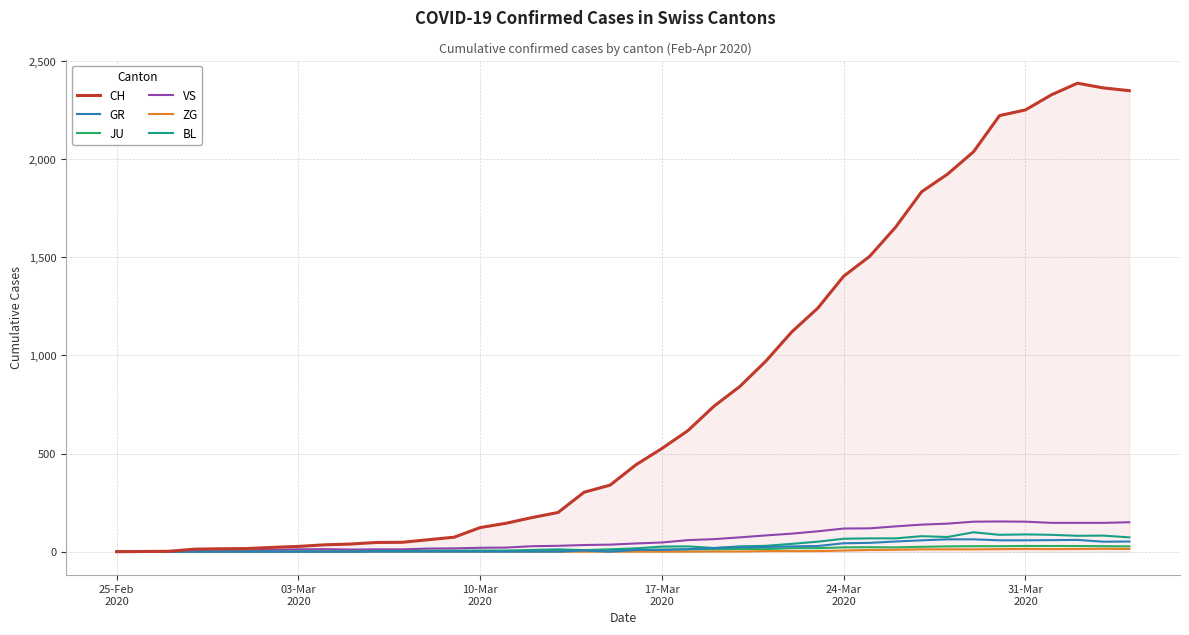

What is the maximum value for BL?

99